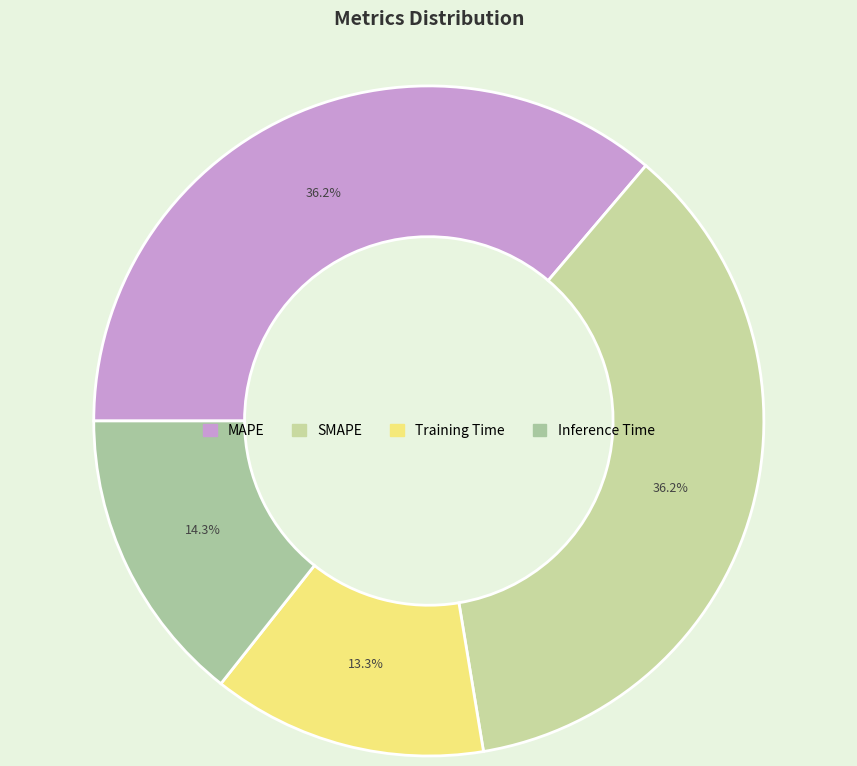

To the nearest percent, what percentage of the pie is Training Time?

13%